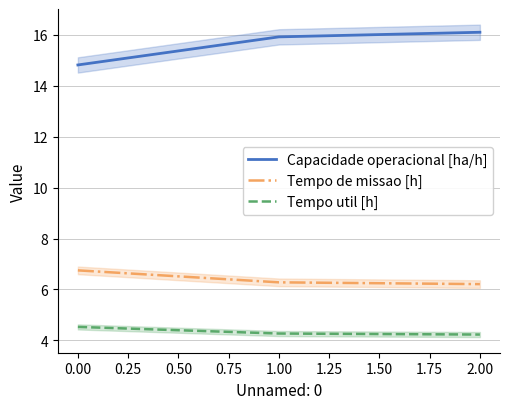

At how many categories does at least one series exceed 14?

3